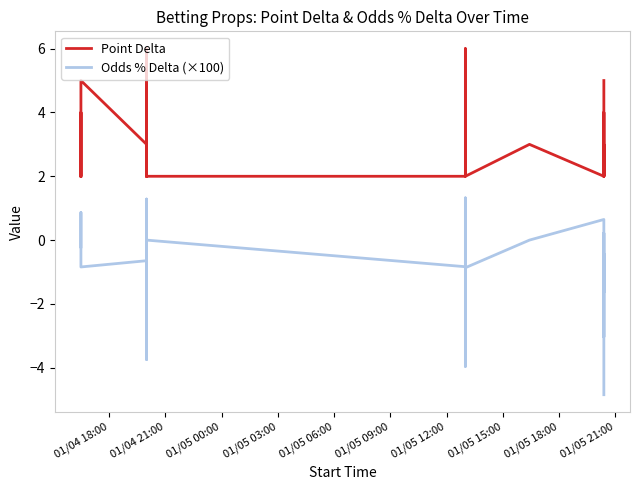

True or false: Odds % Delta (×100) has a value of -0.2 at 01/05 06:00.

False